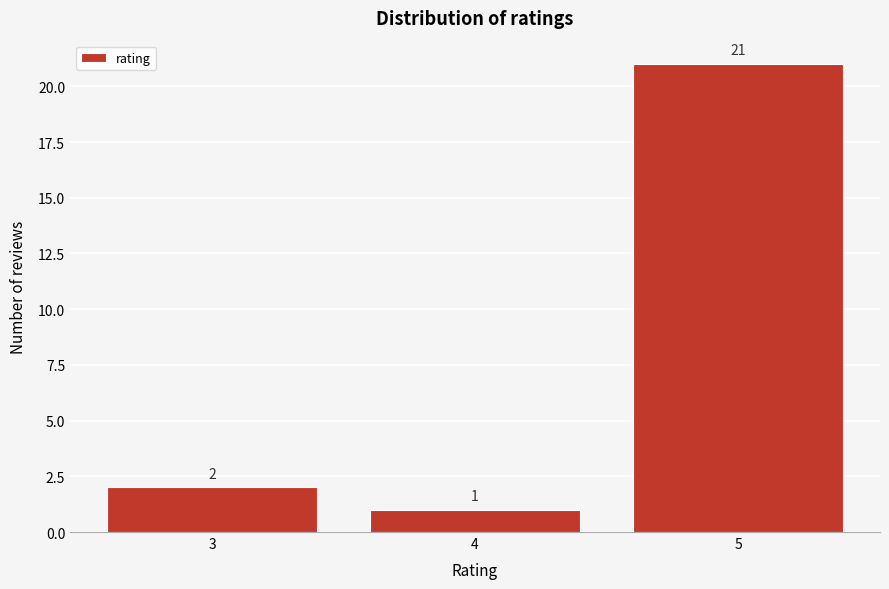

Reading right to left, list all the values displayed in this chart.

5=21	4=1	3=2